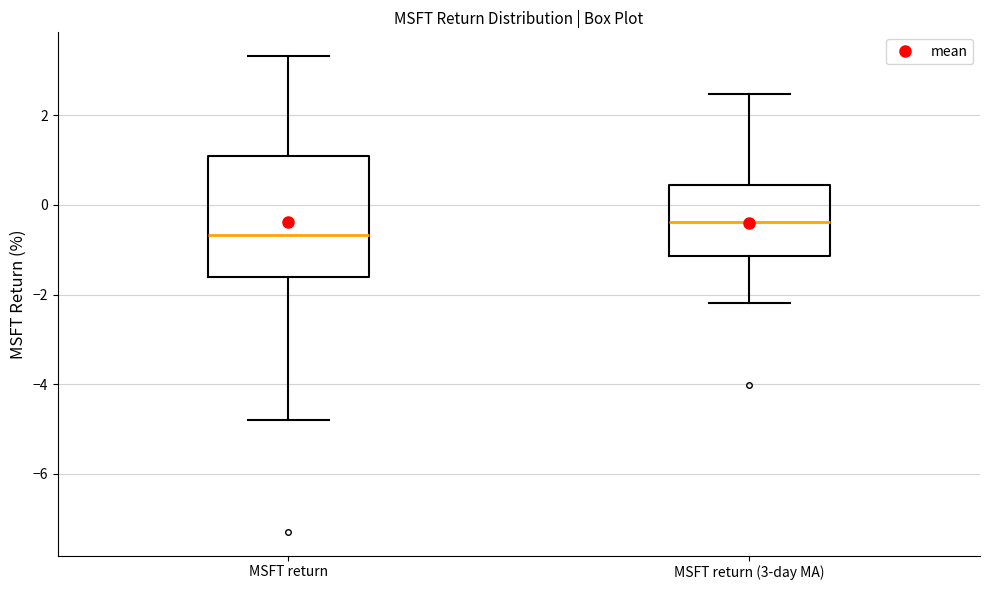

Where does the lower whisker of the box for MSFT return end on the y-axis? The values are not printed on the chart, so give them approximately, as read against the axis.

-4.8